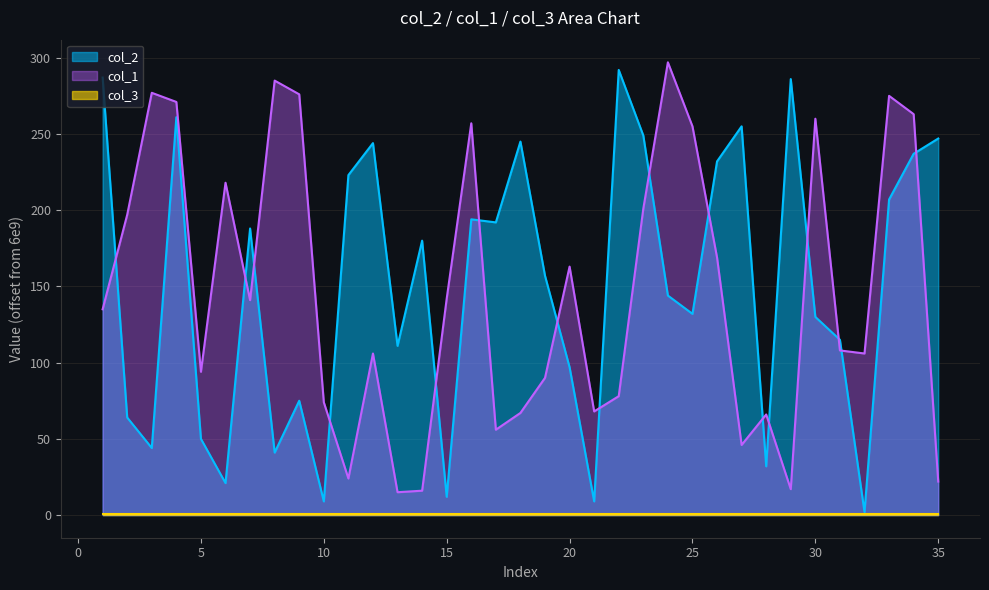

Read the col_1 value at 11, to the nearest 5.

25